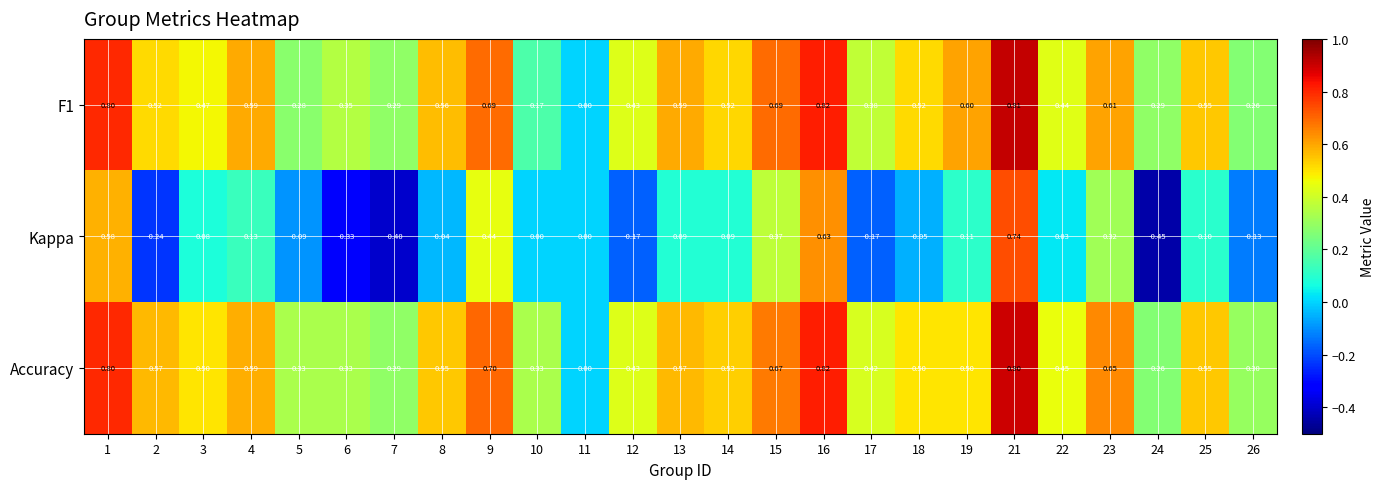

How many distinct data groups are displayed?

3